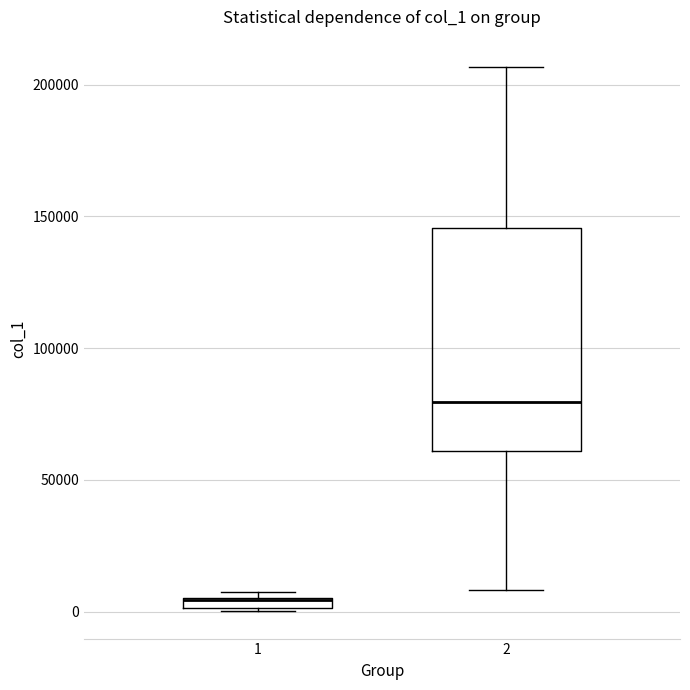

Where is the lower edge of the box at x = 1 on the y-axis? The values are not printed on the chart, so give them approximately, as read against the axis.

0